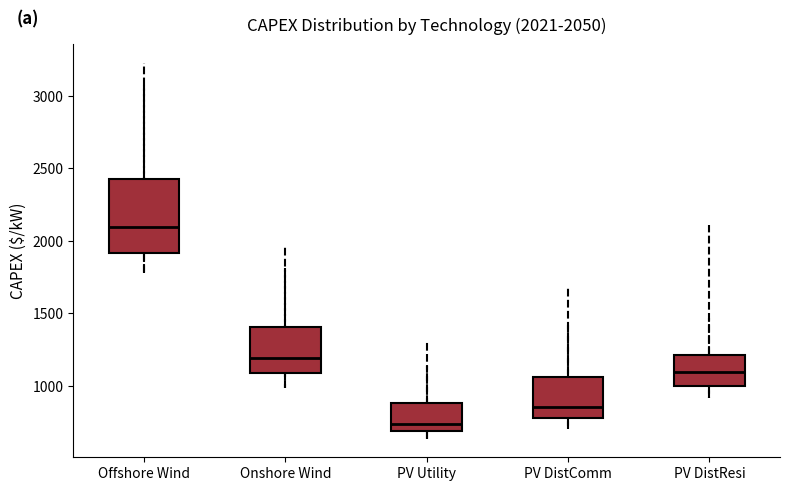

Comparing the boxes themselves (not the whiskers), which one is the tallest?

Offshore Wind